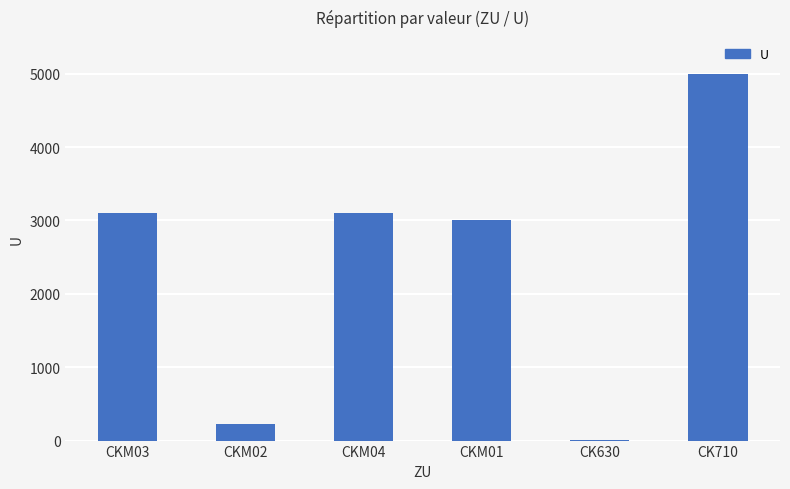

Which has a higher value, CKM02 or CKM03?

CKM03